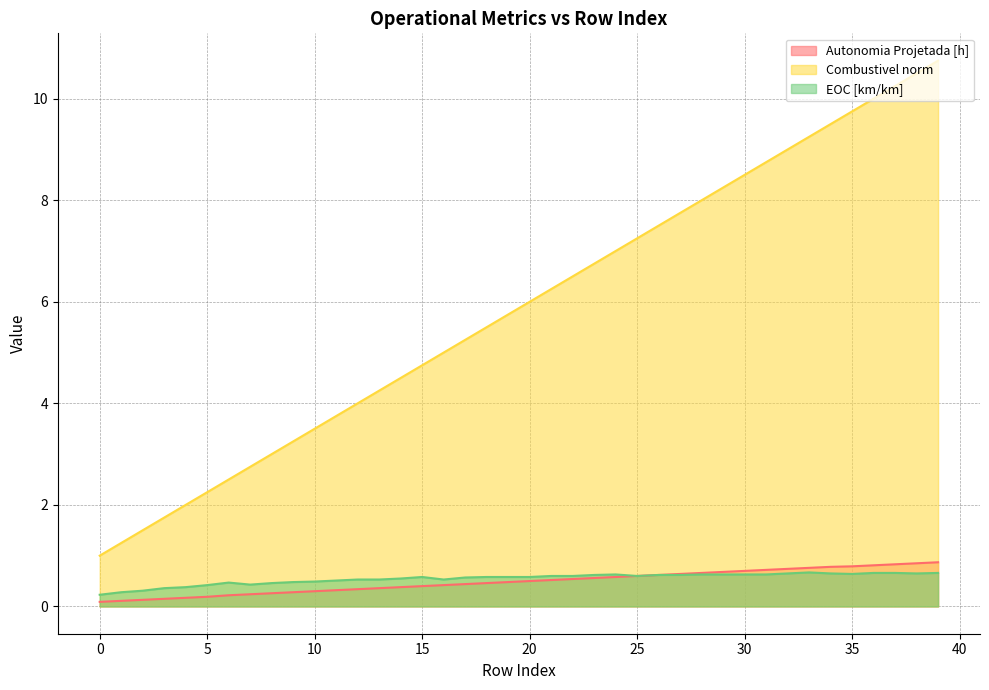

Reading right to left, extract all data points from this chart.

Autonomia Projetada [h]: 39=0.9	38=0.8	37=0.8	36=0.8	35=0.8	34=0.8	33=0.8	32=0.7	31=0.7	30=0.7	29=0.7	28=0.7	27=0.6	26=0.6	25=0.6	24=0.6	23=0.6	22=0.5	21=0.5	20=0.5	19=0.5	18=0.5	17=0.4	16=0.4	15=0.4	14=0.4	13=0.4	12=0.3	11=0.3	10=0.3	9=0.3	8=0.3	7=0.2	6=0.2	5=0.2	4=0.2	3=0.1	2=0.1	1=0.1	0=0.1
Combustivel norm: 39=10.8	38=10.5	37=10.2	36=10.0	35=9.8	34=9.5	33=9.2	32=9.0	31=8.8	30=8.5	29=8.2	28=8.0	27=7.8	26=7.5	25=7.2	24=7.0	23=6.8	22=6.5	21=6.2	20=6.0	19=5.8	18=5.5	17=5.2	16=5.0	15=4.8	14=4.5	13=4.2	12=4.0	11=3.8	10=3.5	9=3.2	8=3.0	7=2.8	6=2.5	5=2.2	4=2.0	3=1.8	2=1.5	1=1.2	0=1.0
EOC [km/km]: 39=0.7	38=0.7	37=0.7	36=0.7	35=0.6	34=0.7	33=0.7	32=0.7	31=0.6	30=0.6	29=0.6	28=0.6	27=0.6	26=0.6	25=0.6	24=0.6	23=0.6	22=0.6	21=0.6	20=0.6	19=0.6	18=0.6	17=0.6	16=0.5	15=0.6	14=0.6	13=0.5	12=0.5	11=0.5	10=0.5	9=0.5	8=0.5	7=0.4	6=0.5	5=0.4	4=0.4	3=0.4	2=0.3	1=0.3	0=0.2